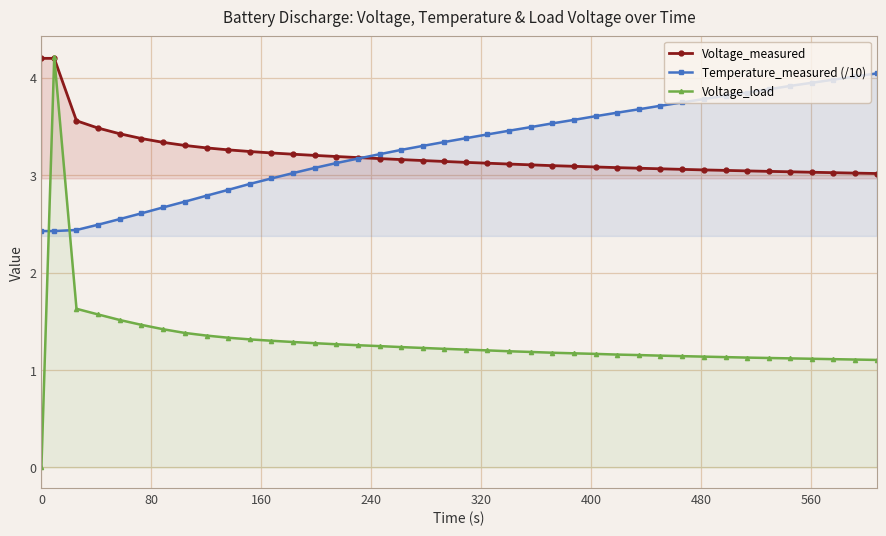

What is the maximum value for Temperature_measured (/10)?

4.0